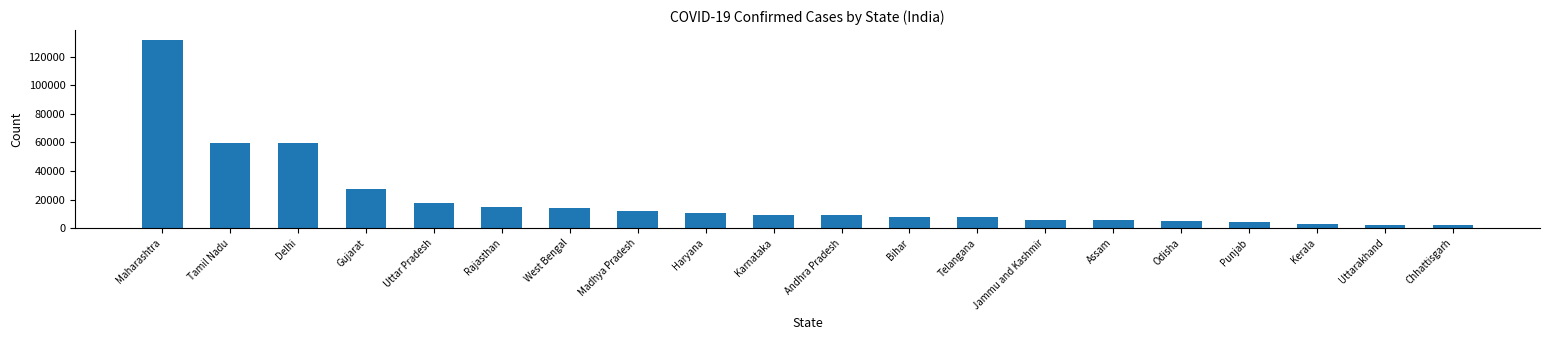

What value does the data have at Tamil Nadu, to the nearest 10?

59380